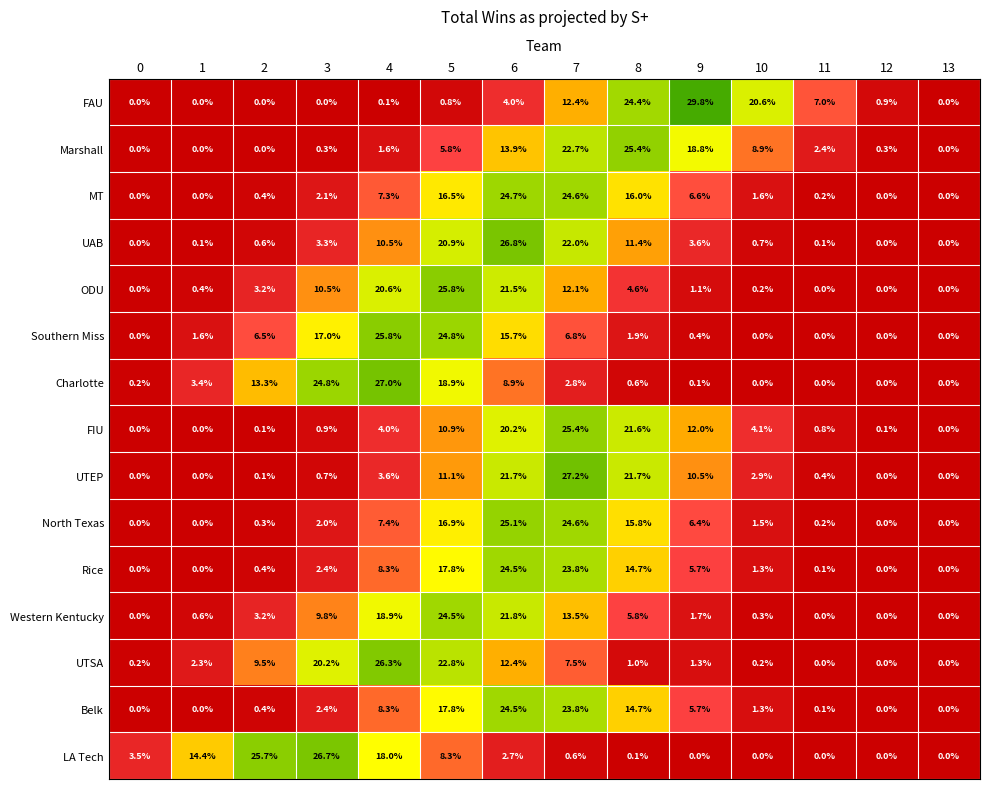

Count the number of data series in this chart.

15